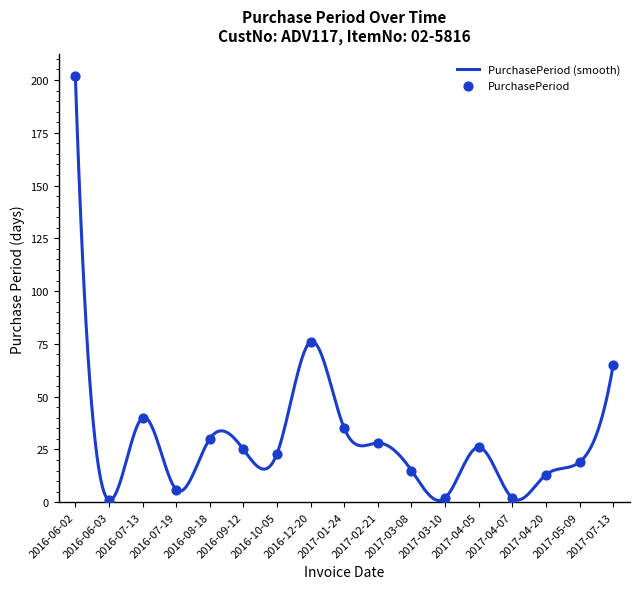

Between 2016-09-12 and 2016-10-05, which is larger?

2016-09-12